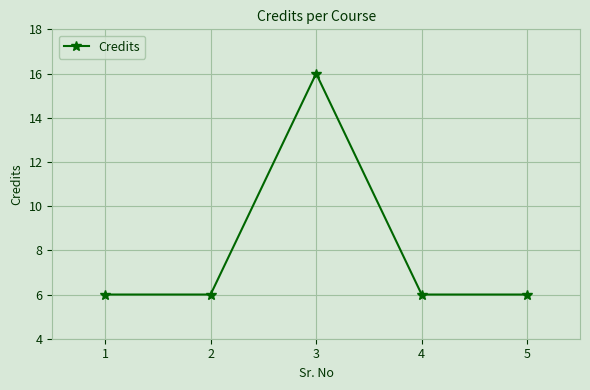

Is it true that the value at 3 is 11?

False